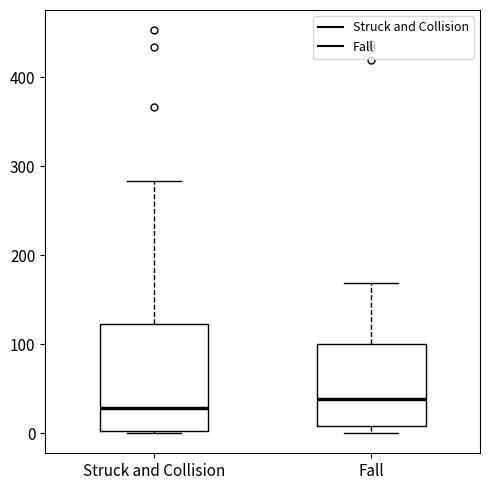

Where does the median line of the box for Struck and Collision sit on the y-axis? The values are not printed on the chart, so give them approximately, as read against the axis.

30